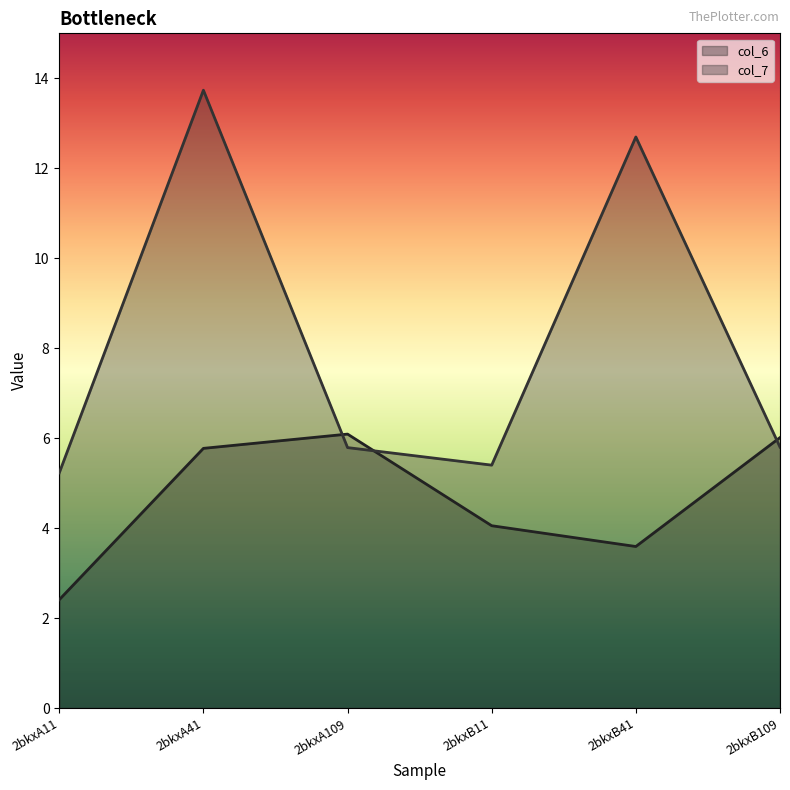

Which series has the widest spread of values?

col_7